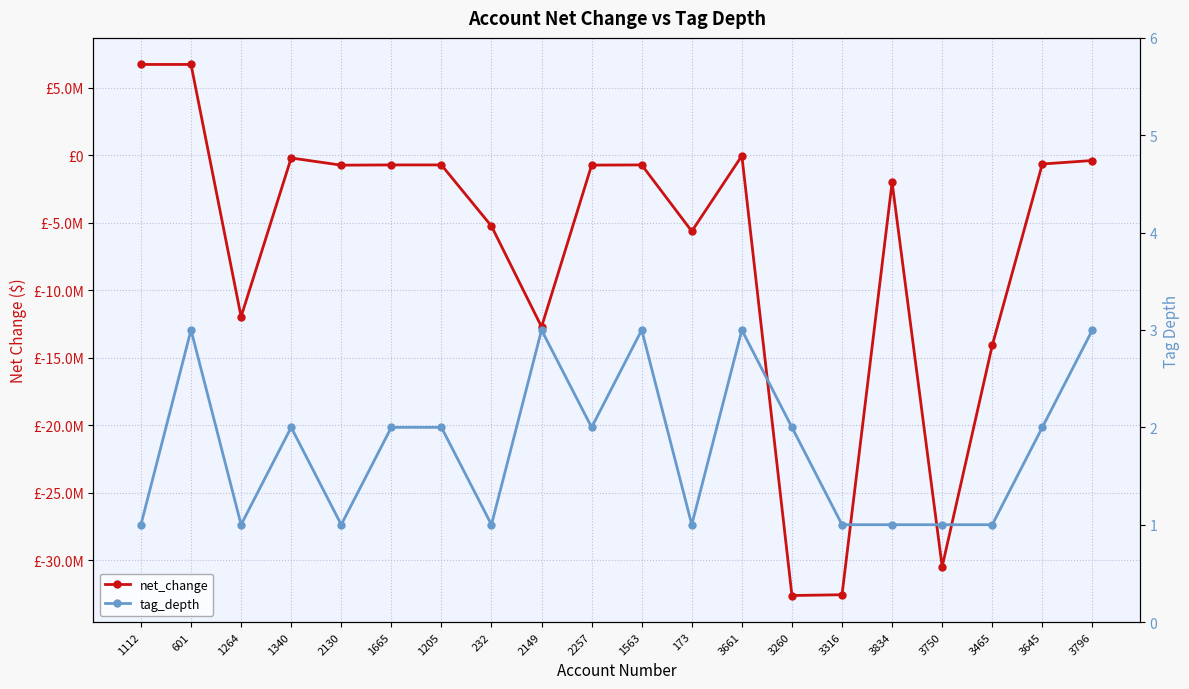

Is the value of tag_depth at 1563 greater than the value of net_change at 1563?

Yes